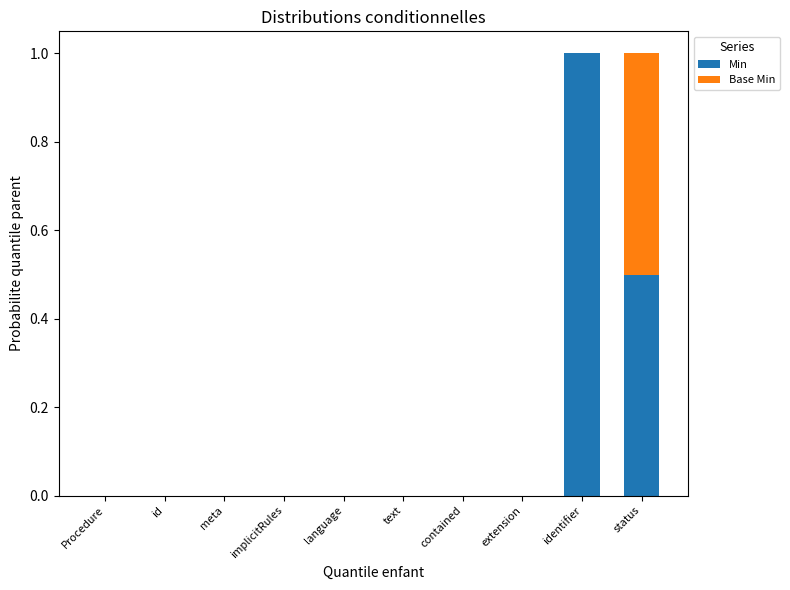

Are the bars horizontal?

No